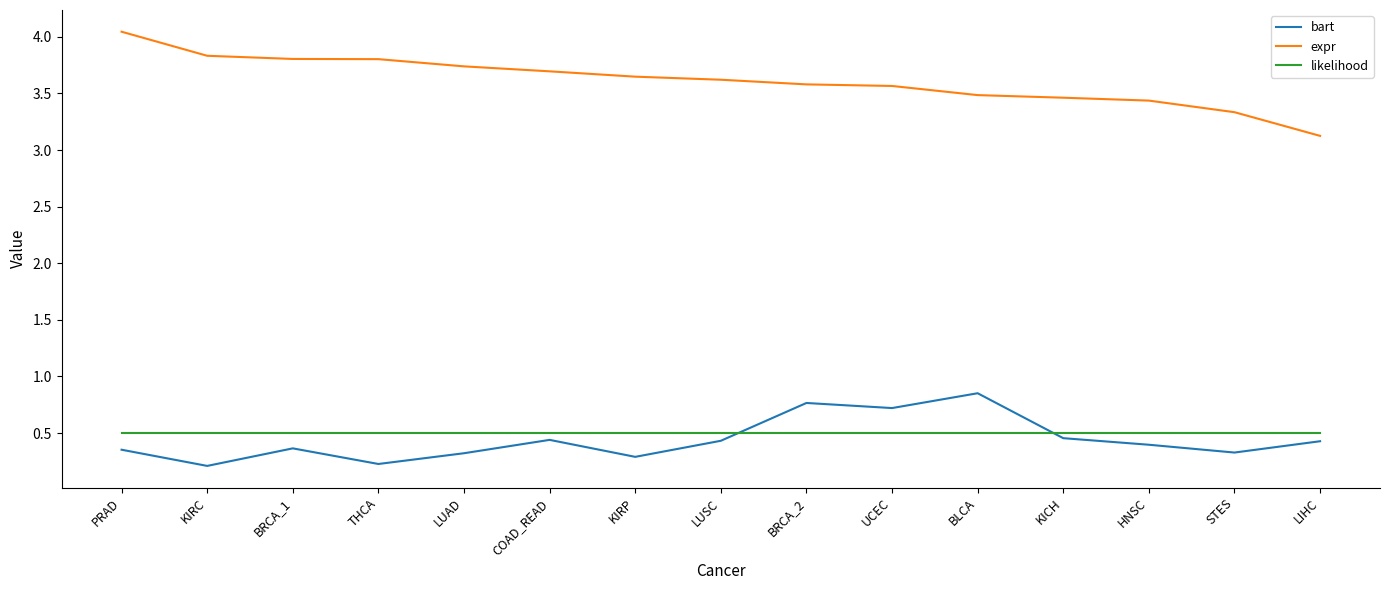

At LUAD, list the series in order from largest to smallest.

expr, likelihood, bart